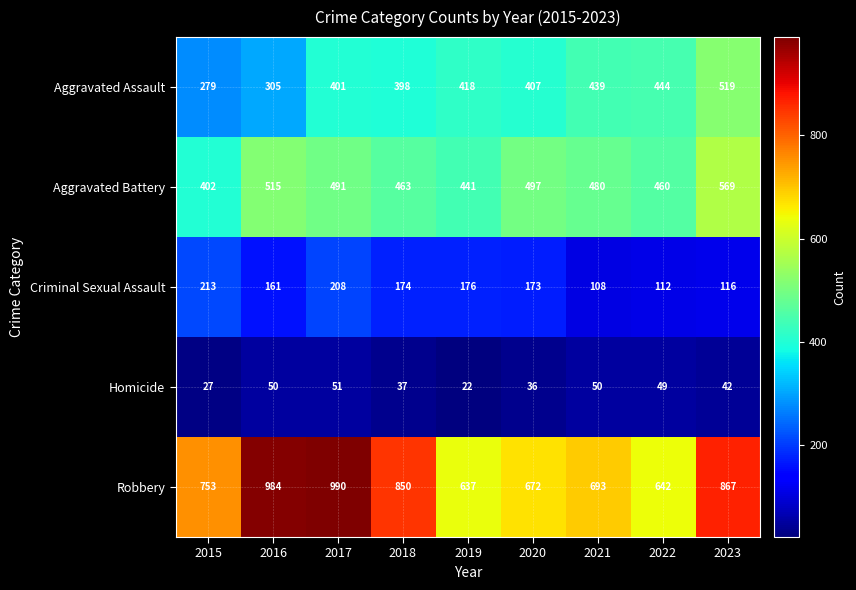

What is the total value across all series at 2016?

2015